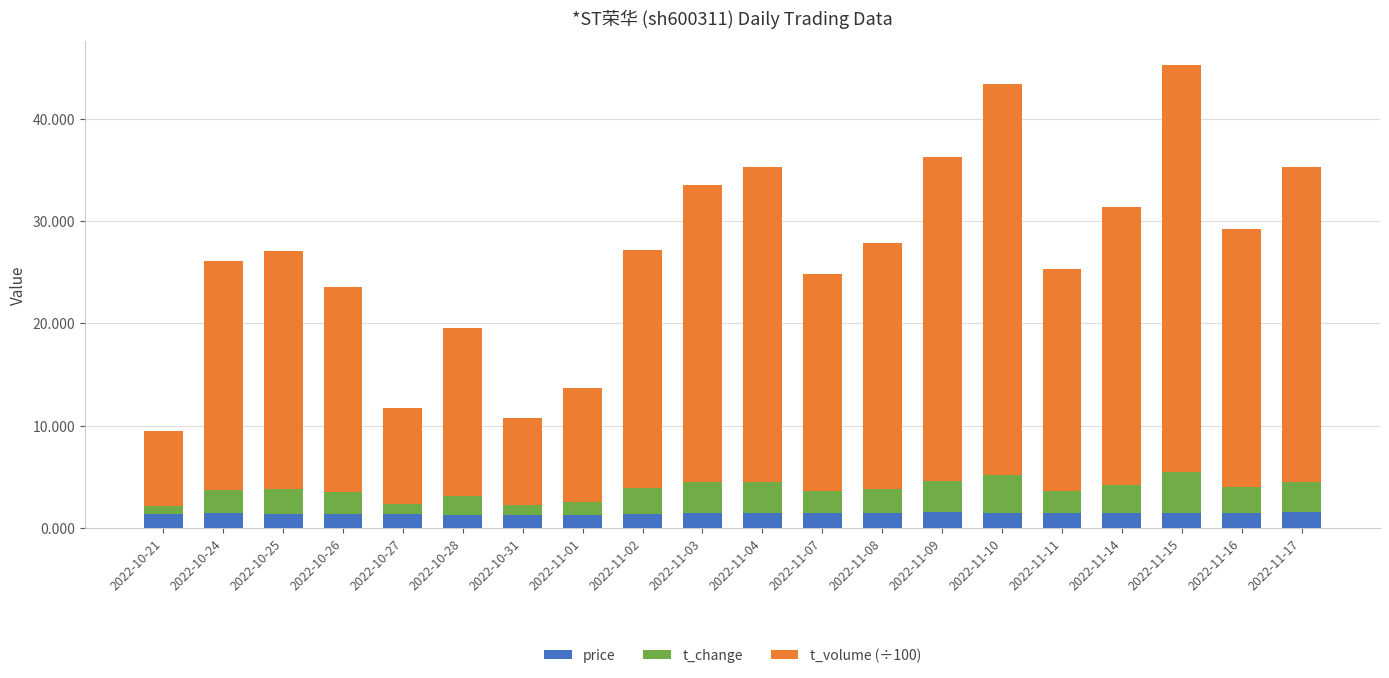

What is the sum of the price values at 2022-11-03 and 2022-11-10?

3.0